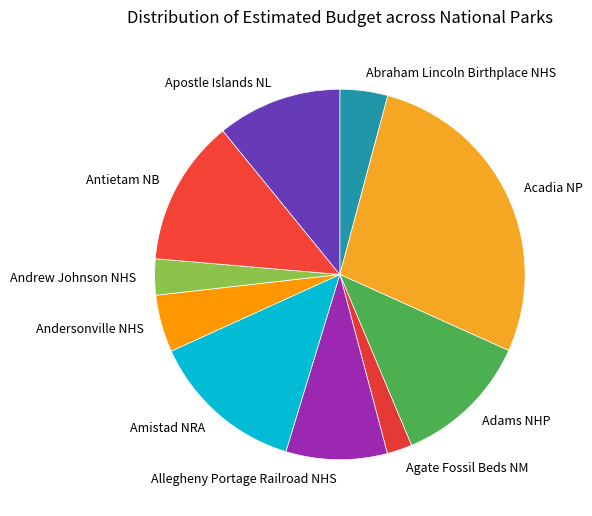

Which category has the smallest portion of the pie?

Agate Fossil Beds NM